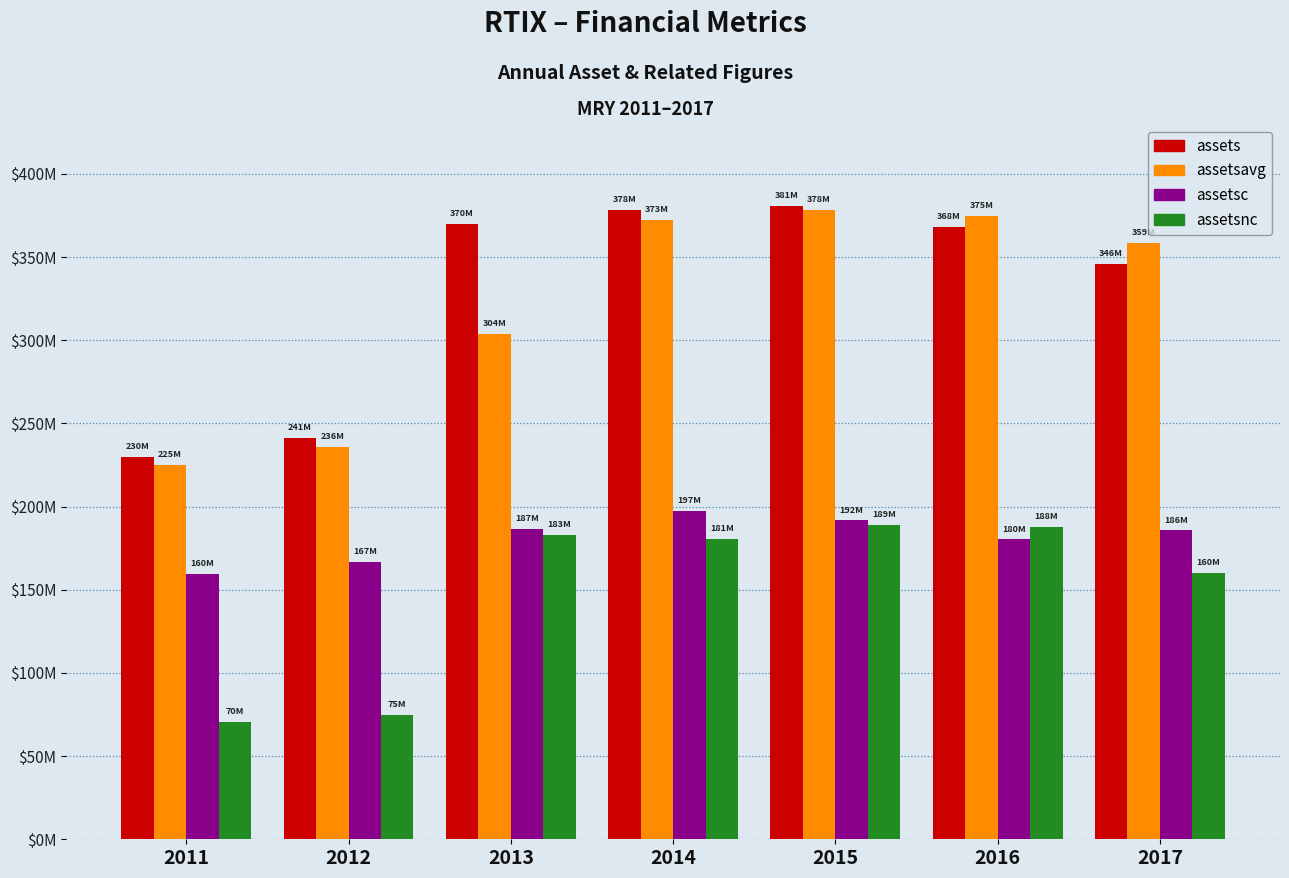

What are all the series names shown in the legend?

assets, assetsavg, assetsc, assetsnc